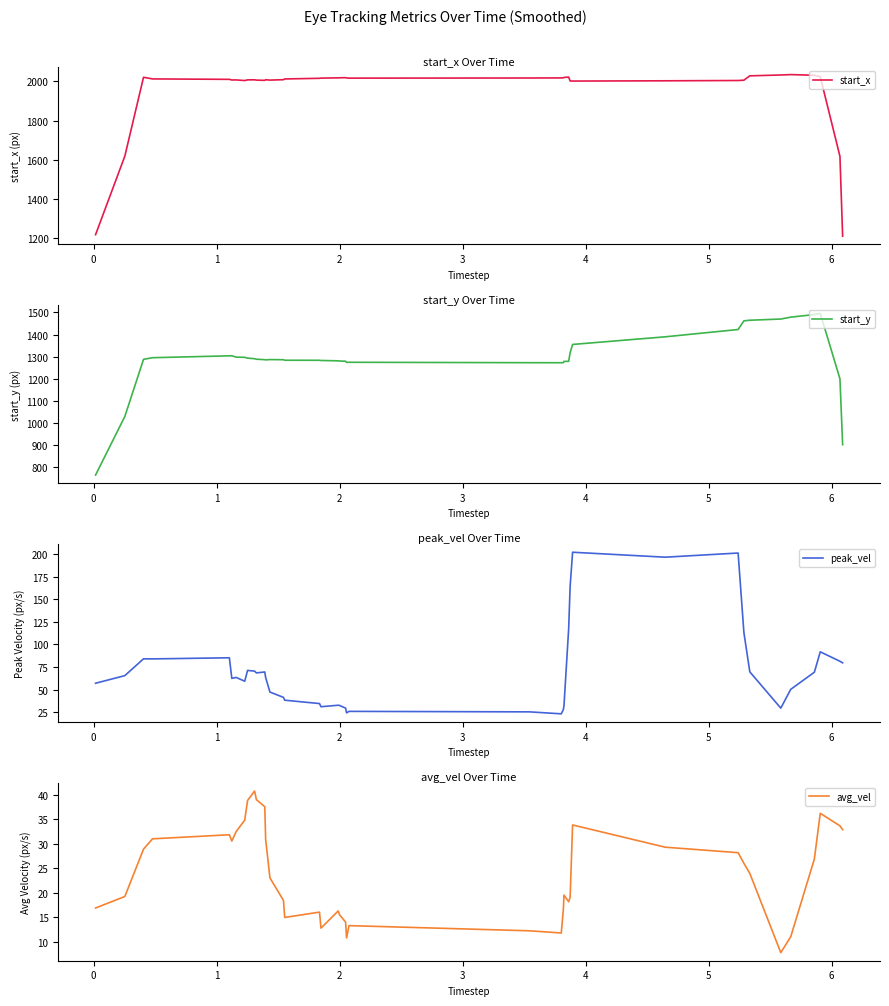

What is the minimum value for start_x?

1209.1